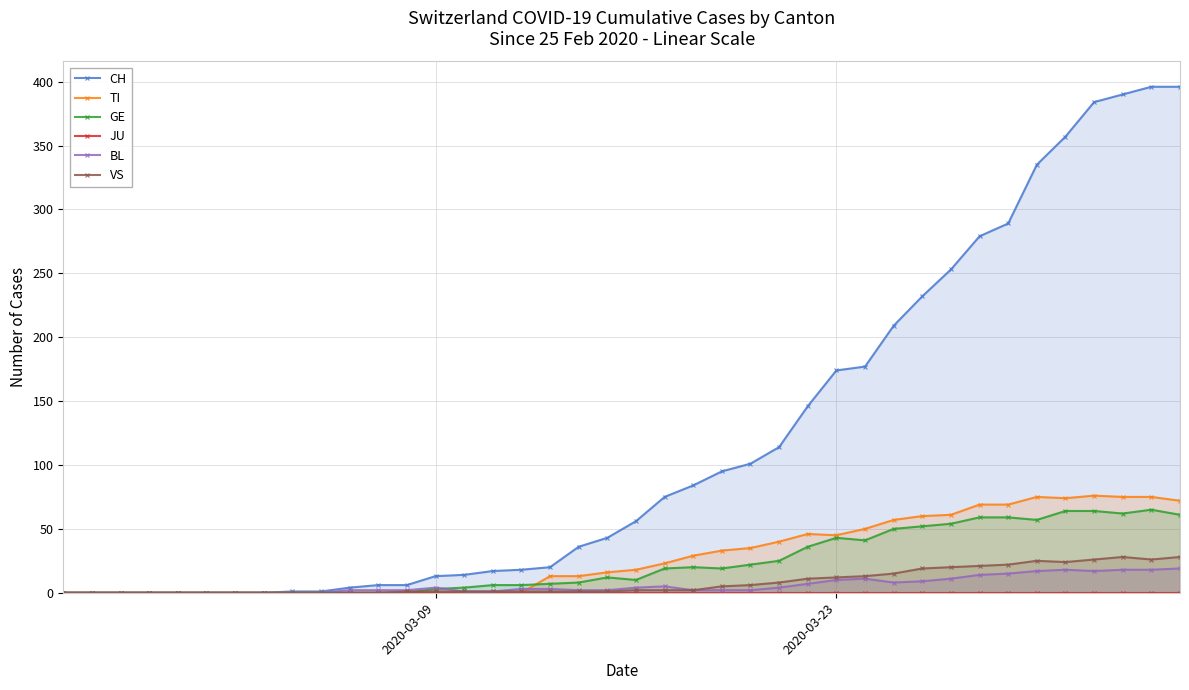

What is the maximum value for VS?

28